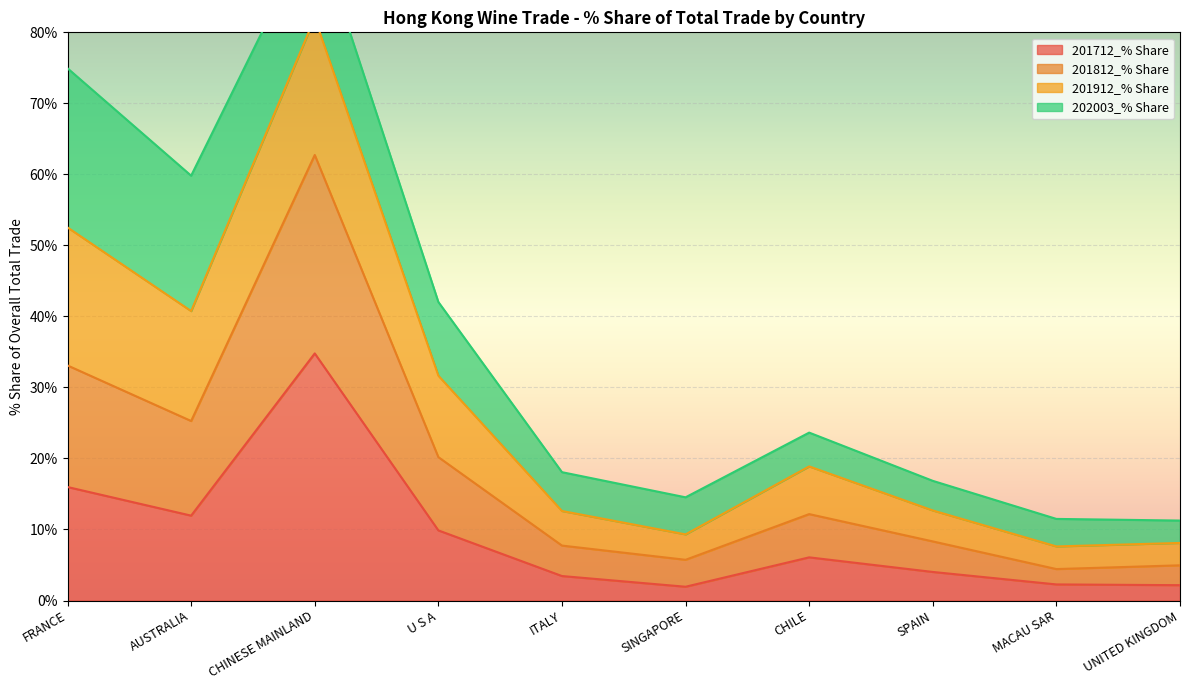

What is the minimum value for 201712_% Share?

1.9